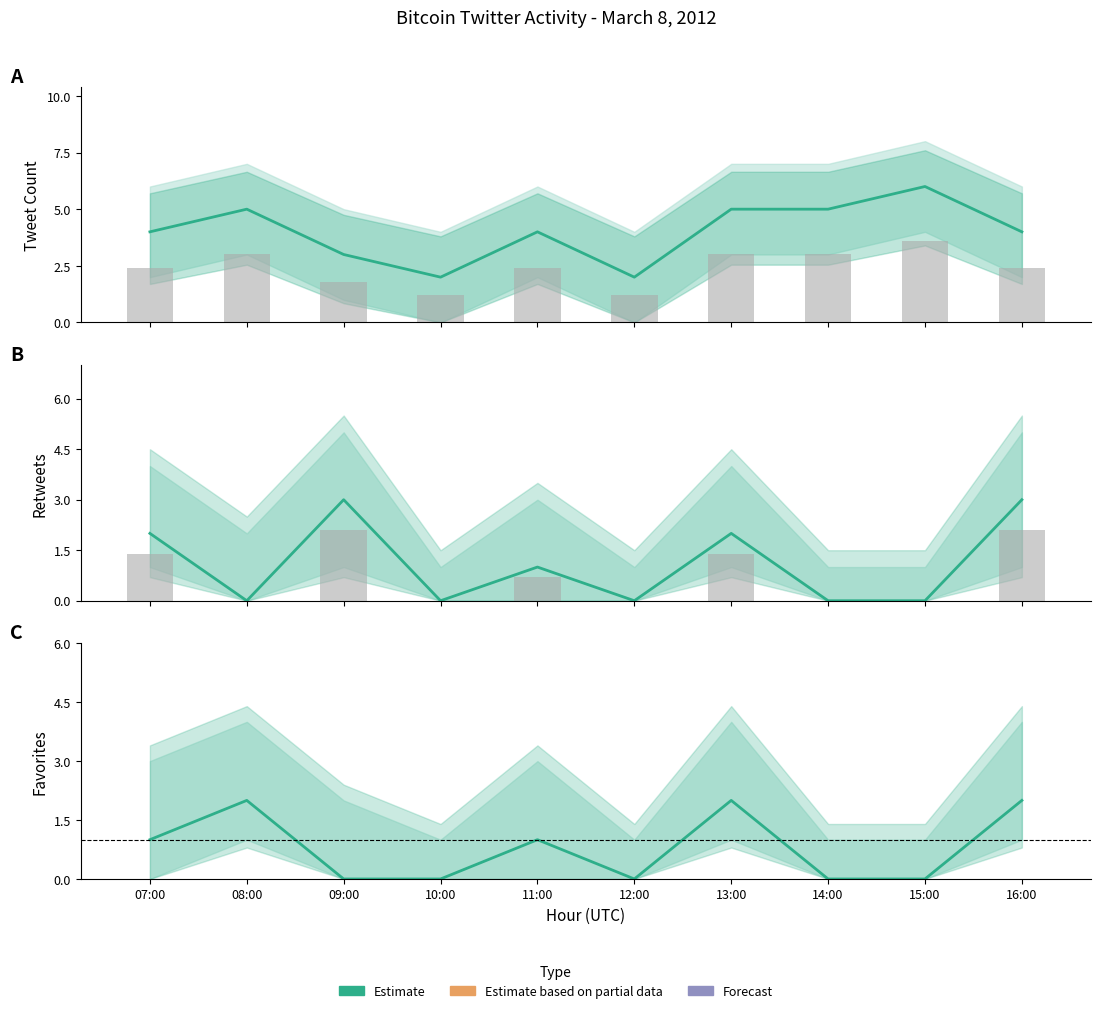

Between 12:00 and 15:00, which is larger?

12:00